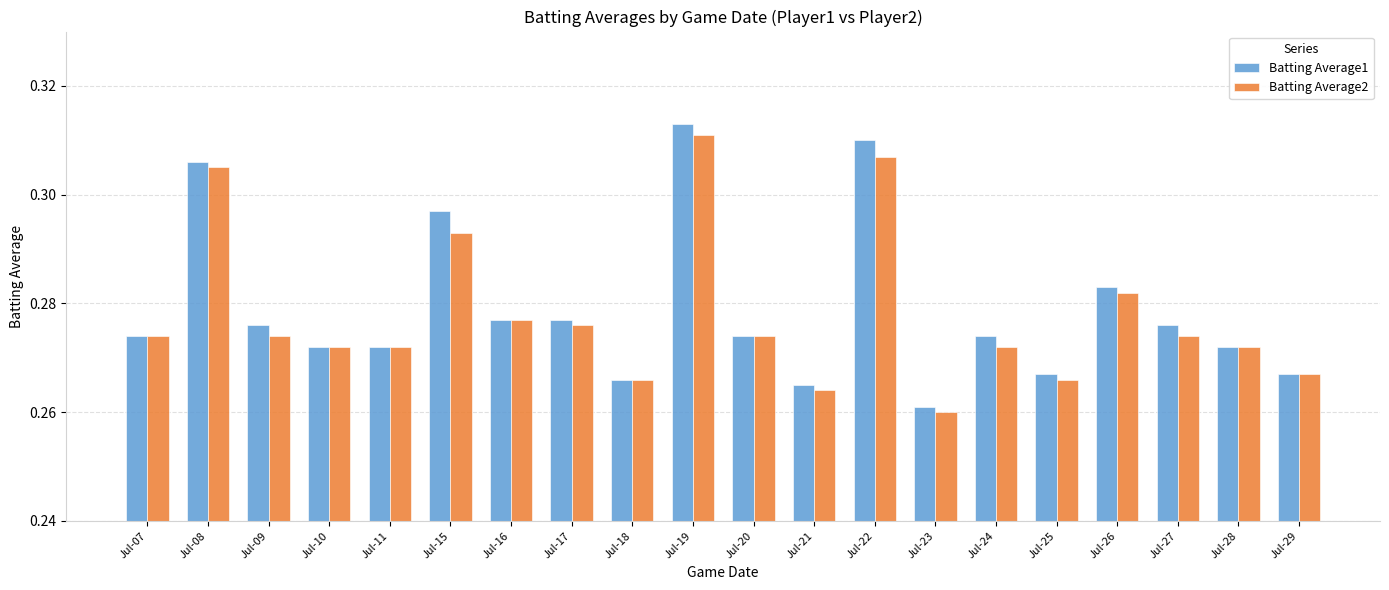

Which category has the lowest value in the Batting Average1 series?

Jul-23